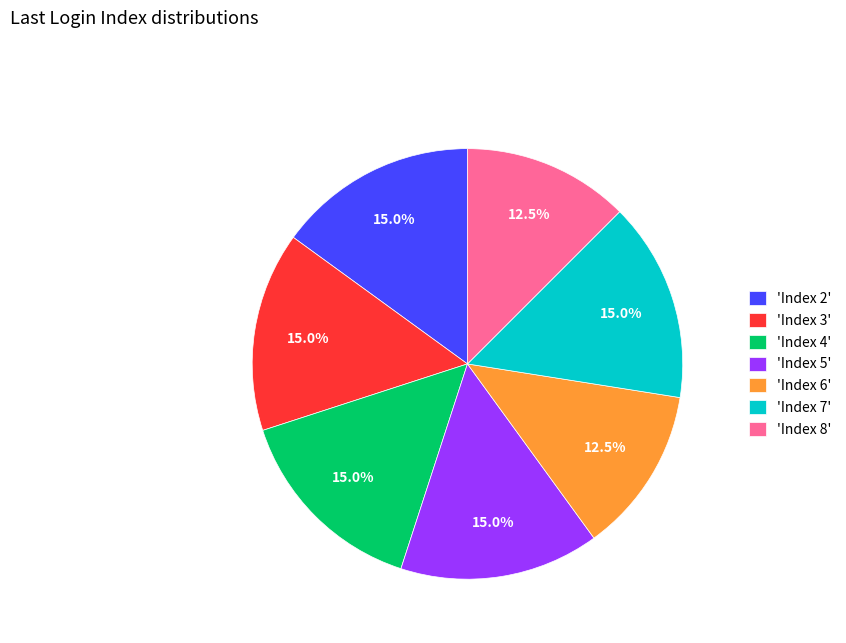

What is the total percentage of 'Index 8' and 'Index 5'?

27.5%